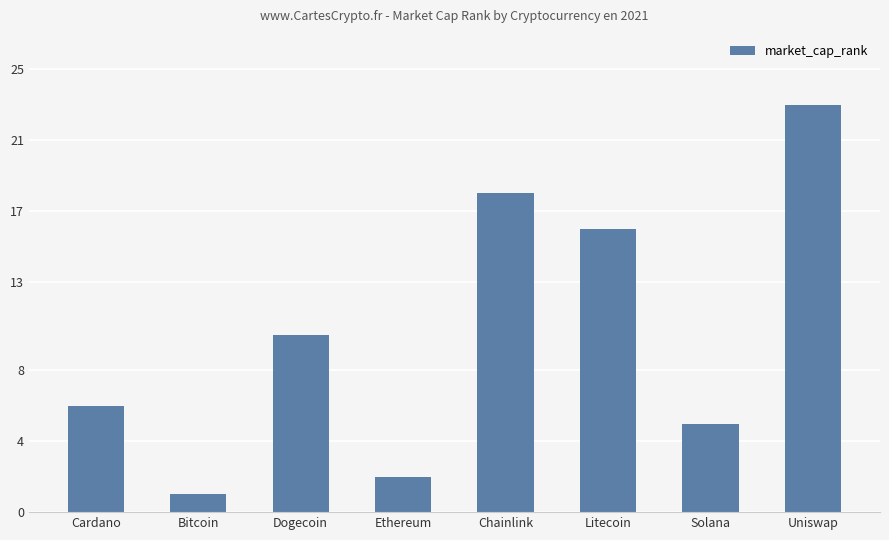

Where is the data nearest to the value 12?

Dogecoin